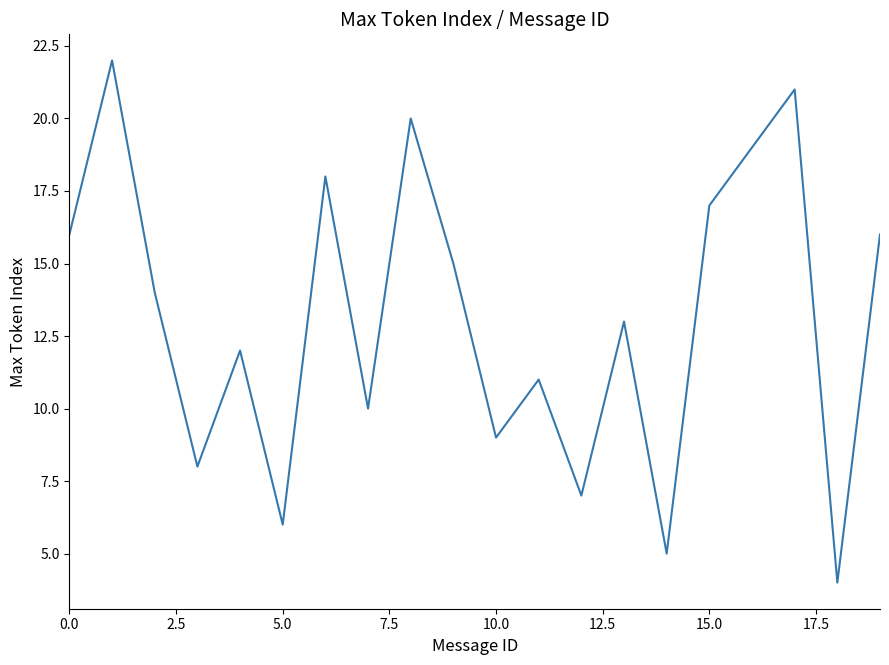

What is the smallest value displayed?

4